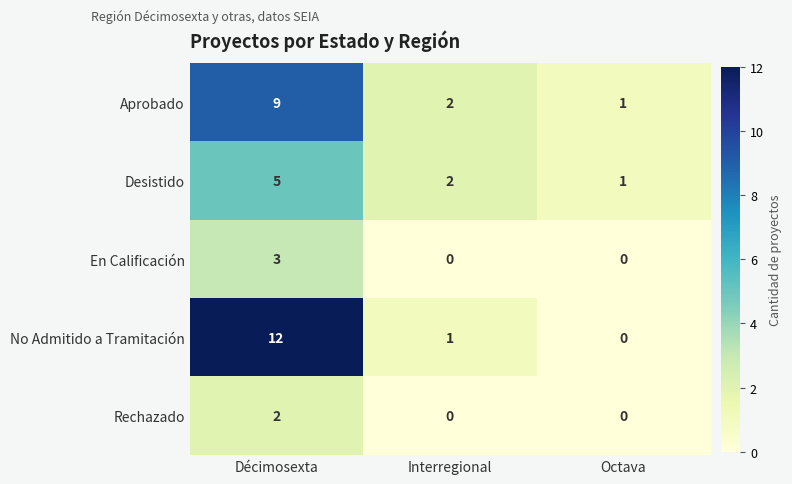

How many distinct data groups are displayed?

5